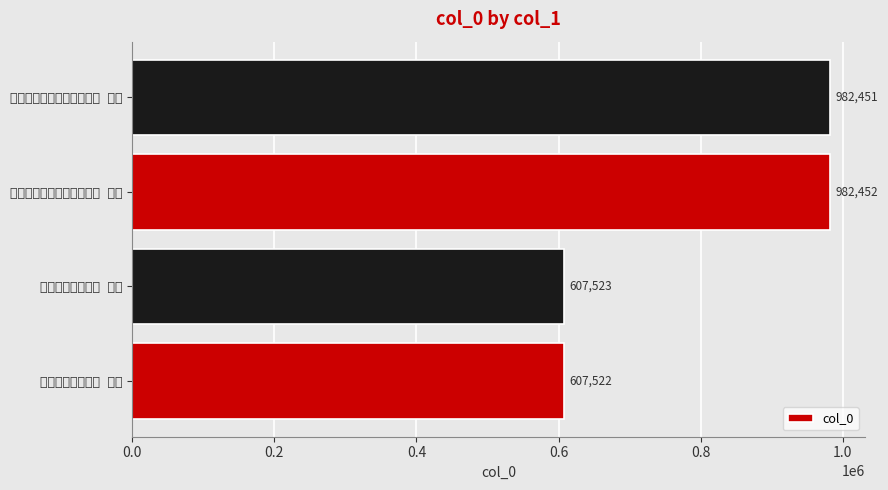

List the labels in order of value, largest first.

次韵太守向公登楼眺望二首 其一, 次韵太守向公登楼眺望二首 其二, 九日江楼眺望二首 其二, 九日江楼眺望二首 其一